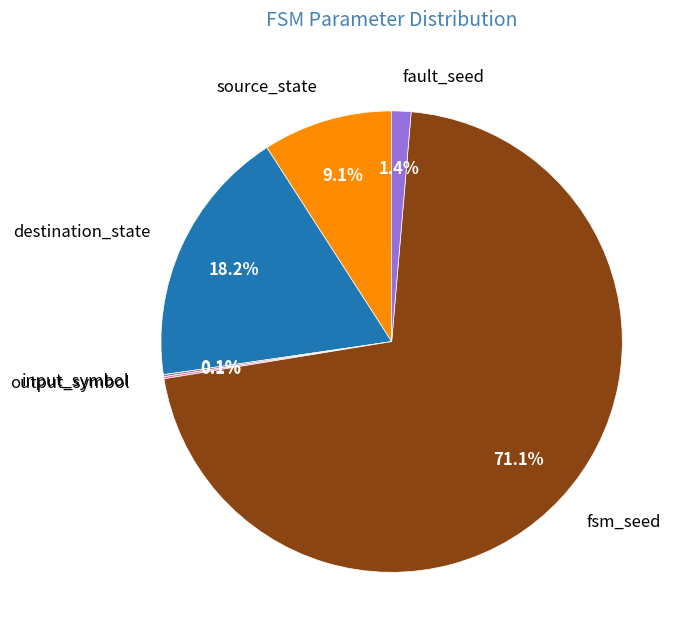

True or false: fault_seed accounts for 1% of the total.

True